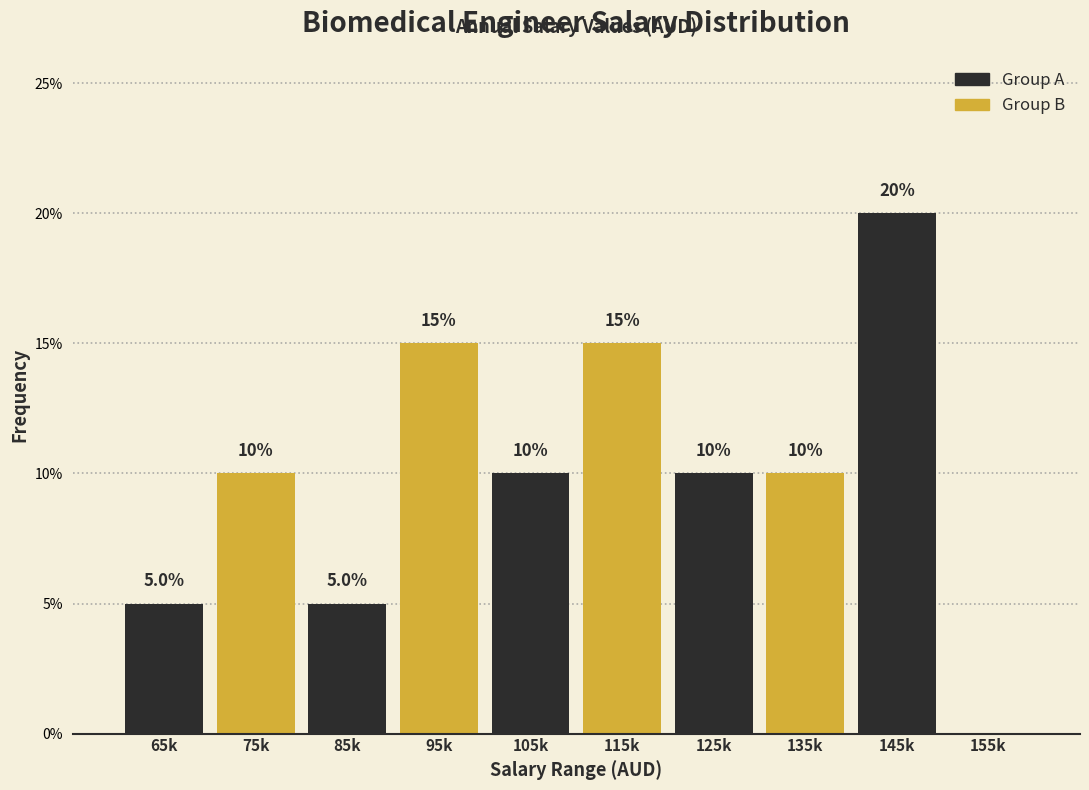

Reading left to right, list all the values displayed in this chart.

65k=5	75k=10	85k=5	95k=15	105k=10	115k=15	125k=10	135k=10	145k=20	155k=0